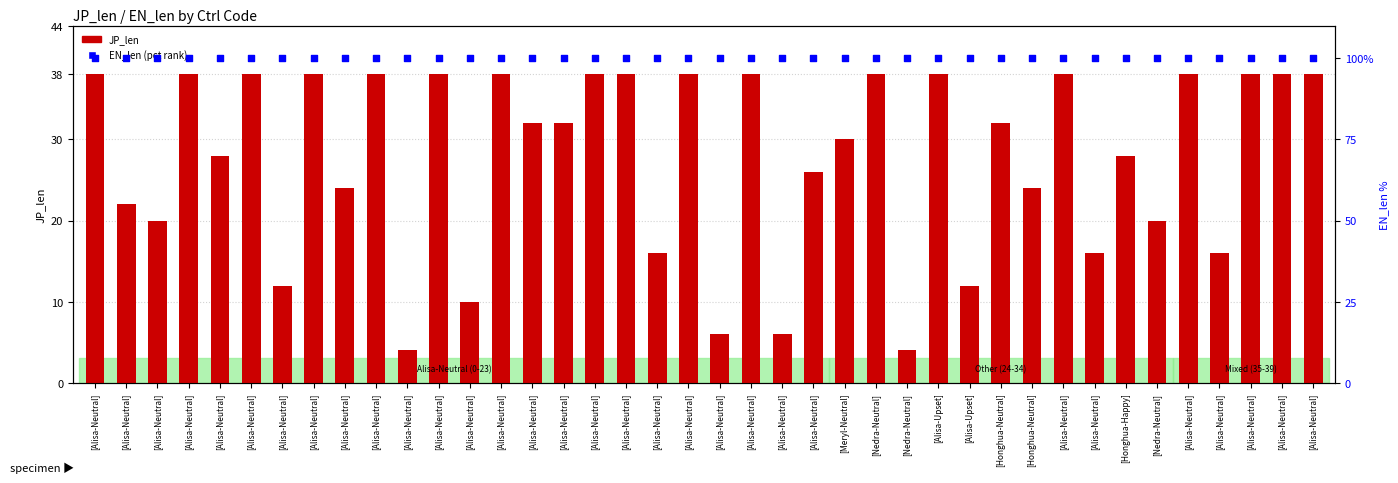

At how many categories does at least one series exceed 82?

40